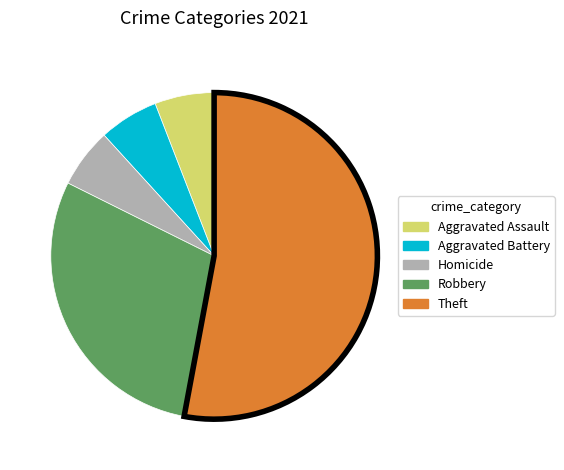

What is the largest slice in the pie chart?

Theft